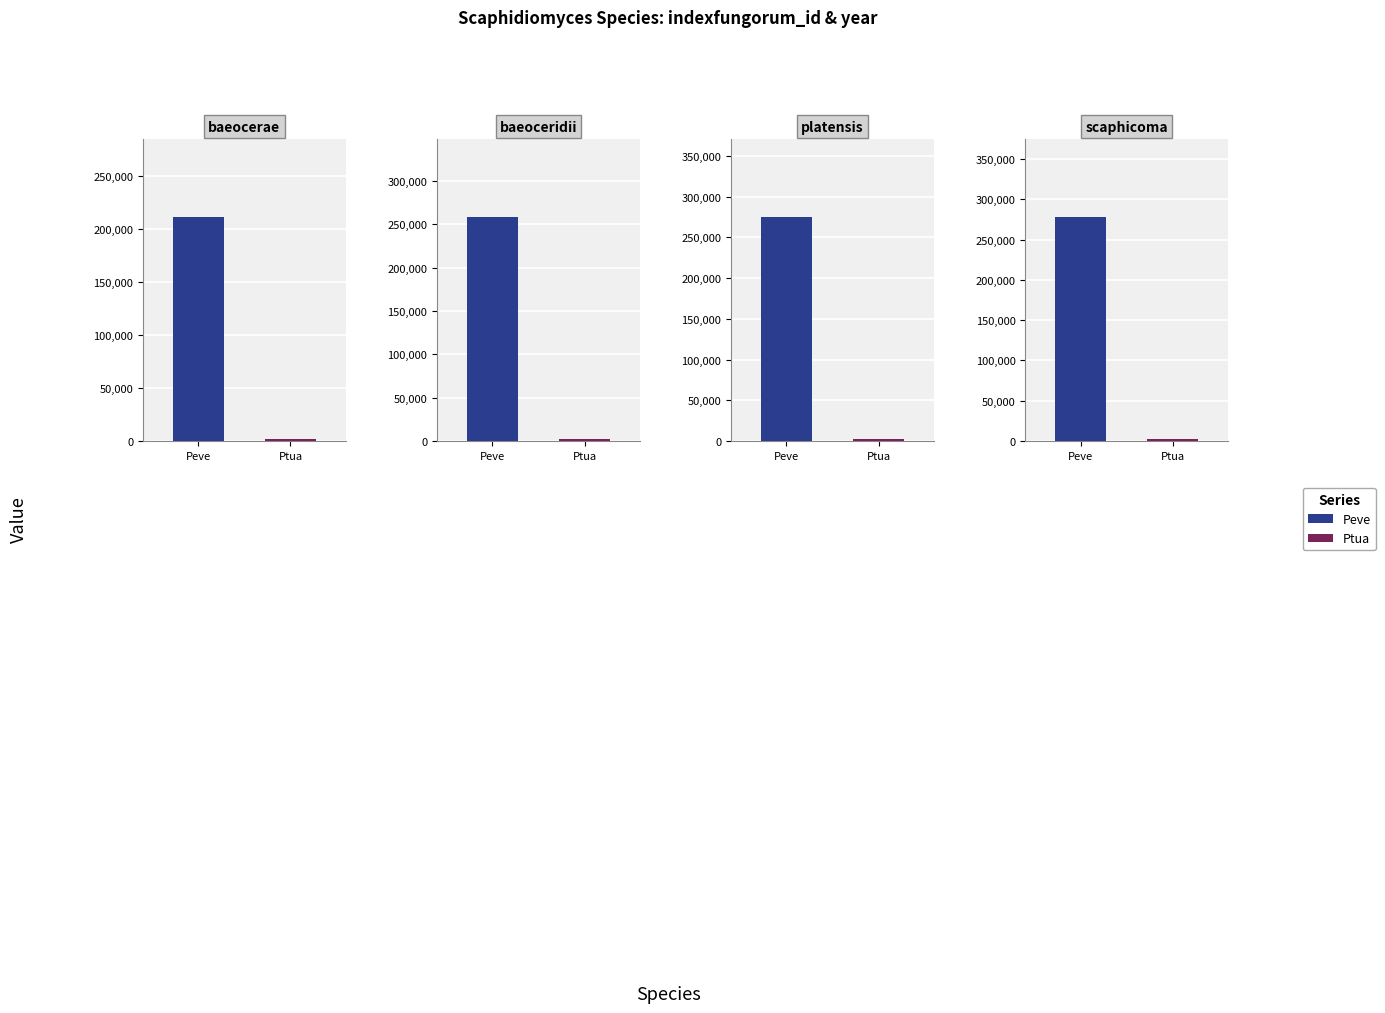

What is the difference between the highest and lowest values at 1?

256164